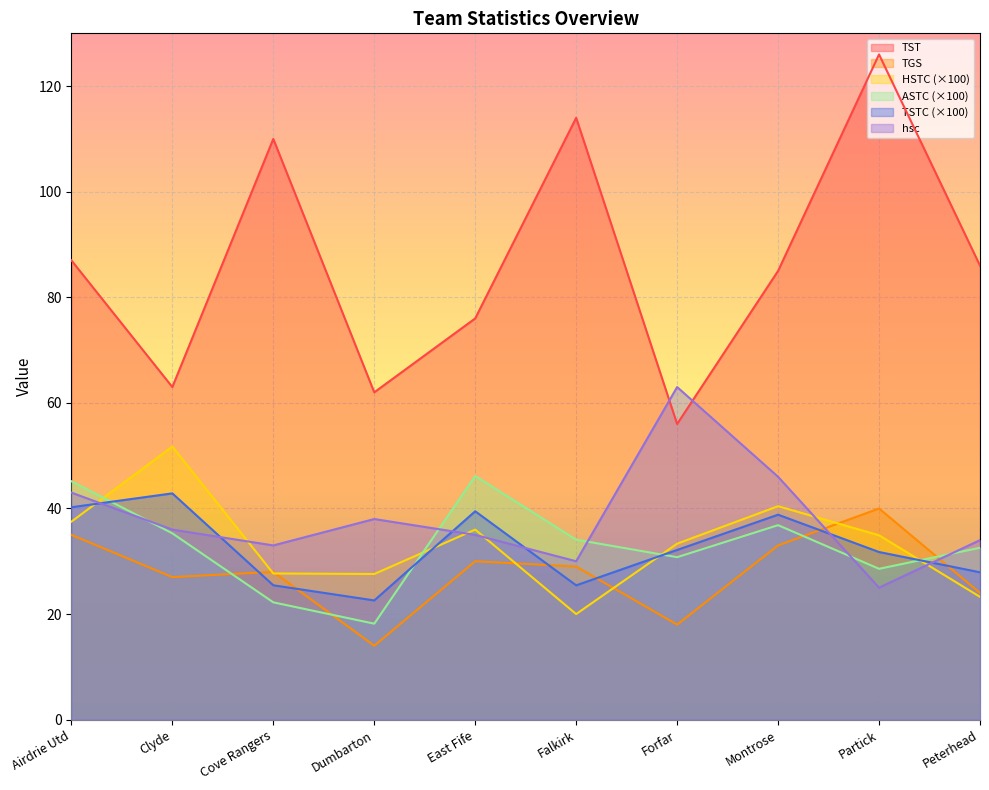

Between Peterhead and Airdrie Utd, which is larger?

Airdrie Utd